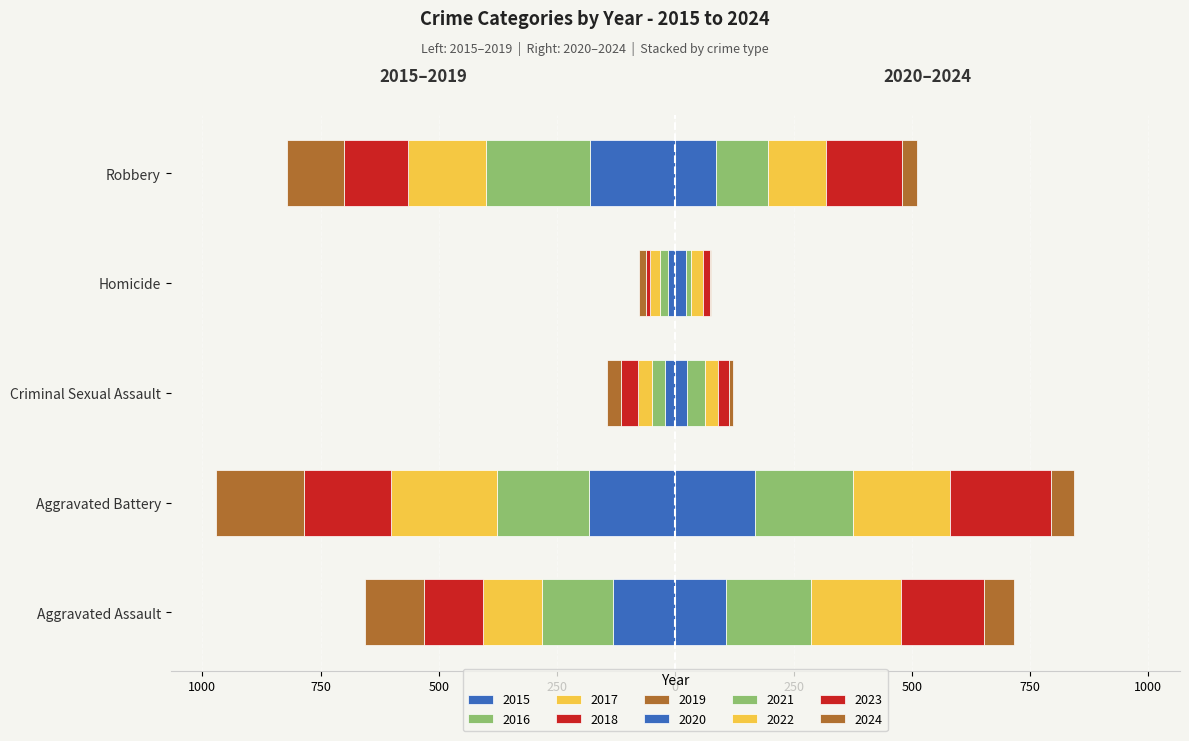

What is the maximum value shown in the chart?

226